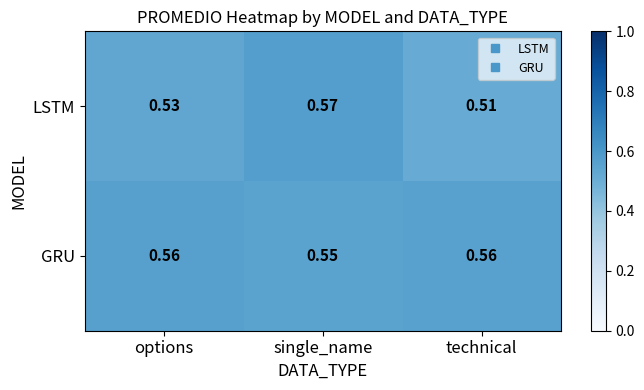

At which category does the chart reach its minimum across all series?

technical